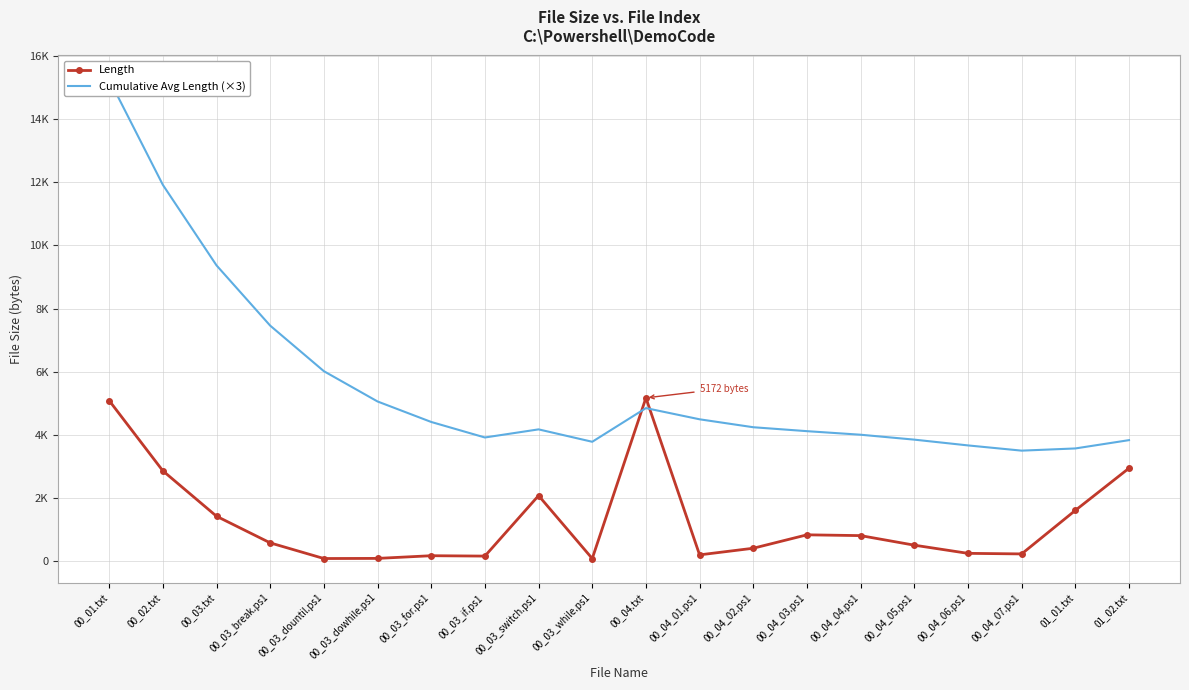

Is this an area chart (filled region under the line)?

No